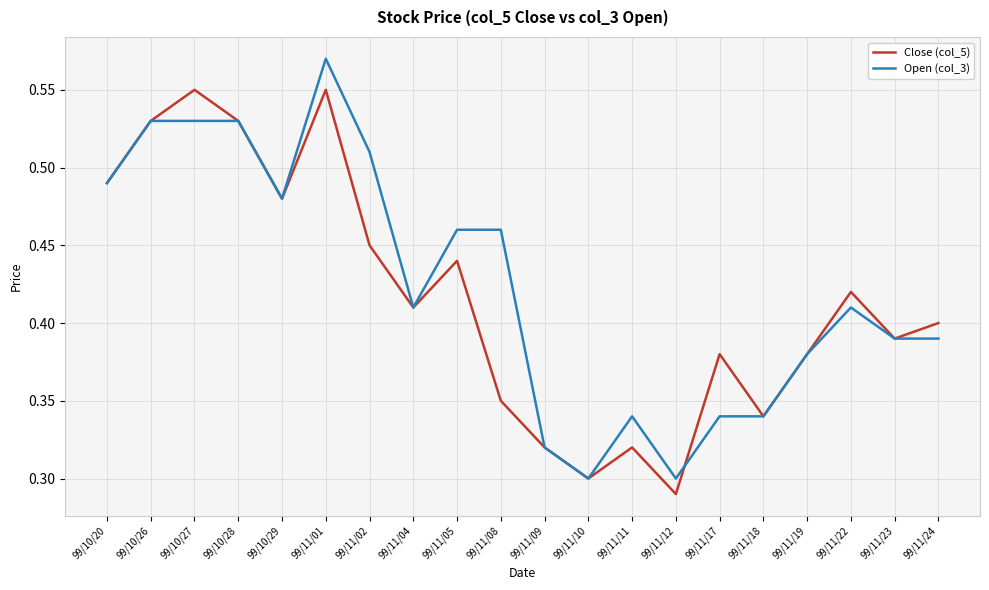

The value of Close (col_5) at 99/11/01 is 1.0. True or false?

False